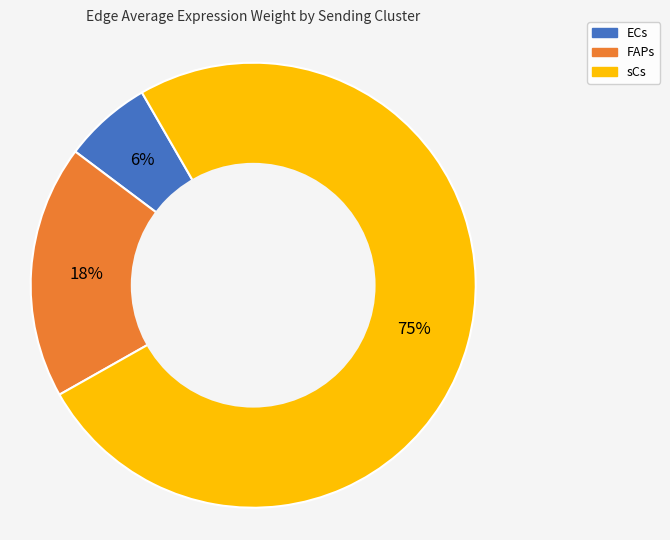

Is it true that FAPs is 18% of the pie?

True